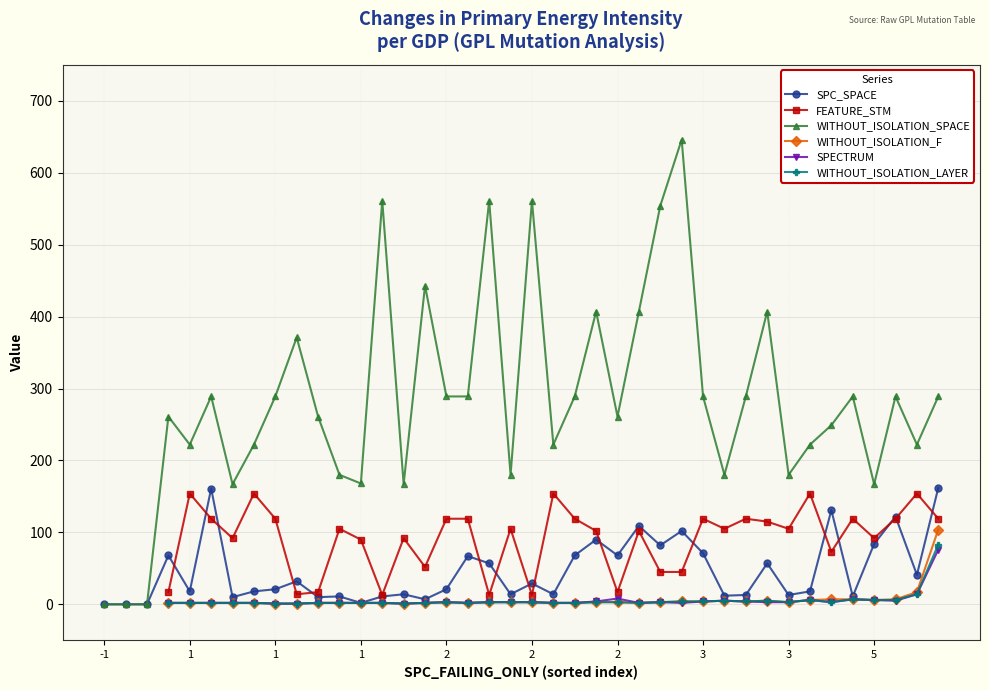

True or false: WITHOUT_ISOLATION_LAYER has a value of 7 at 19.

False